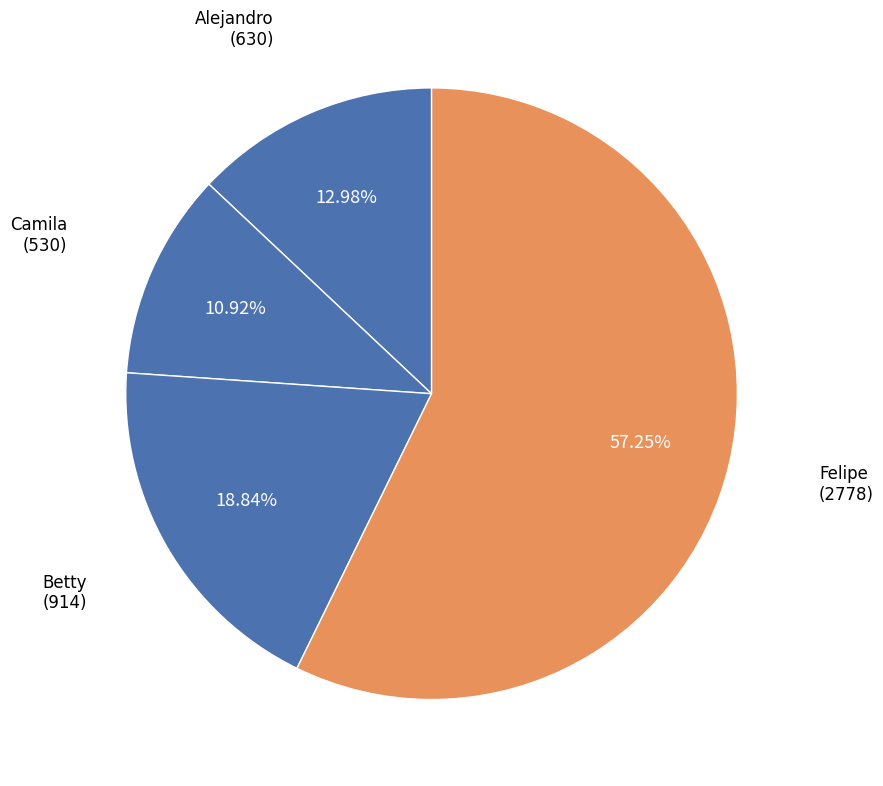

What is the majority slice?

Felipe